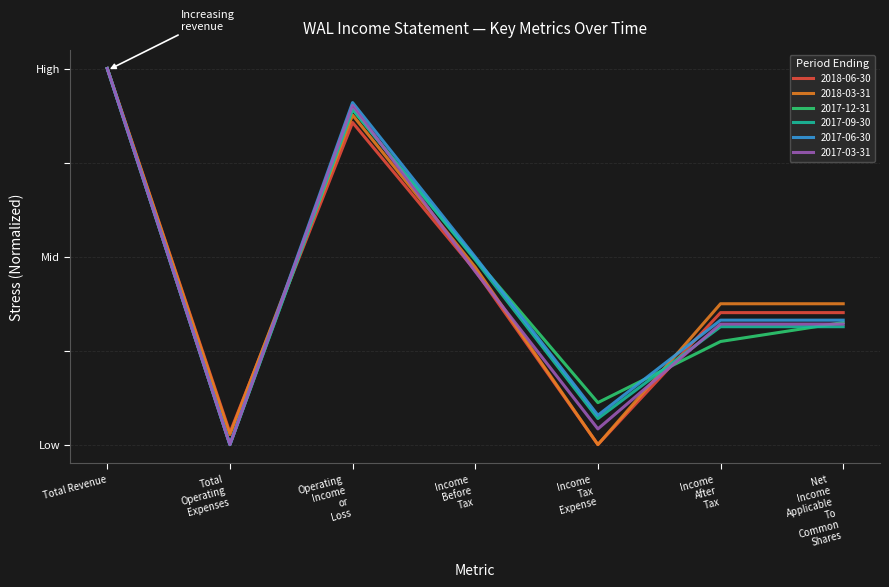

Does the chart display data point markers on the line(s)?

No